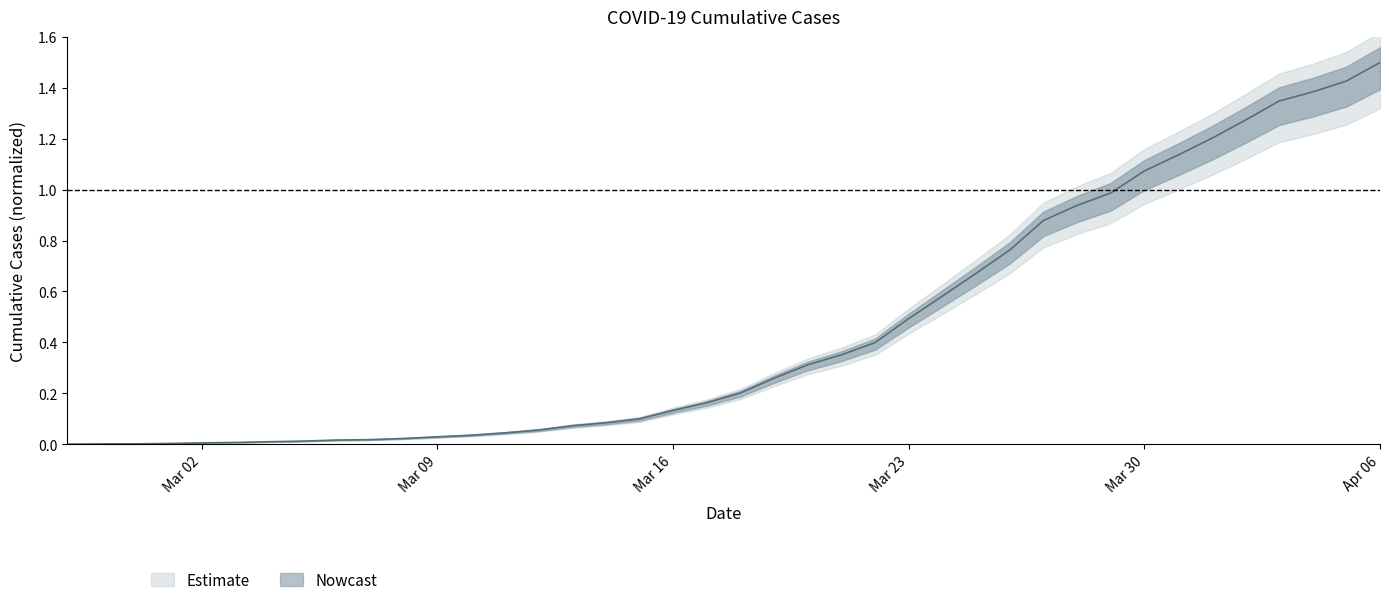

At which category does the chart reach its minimum across all series?

2020-02-27